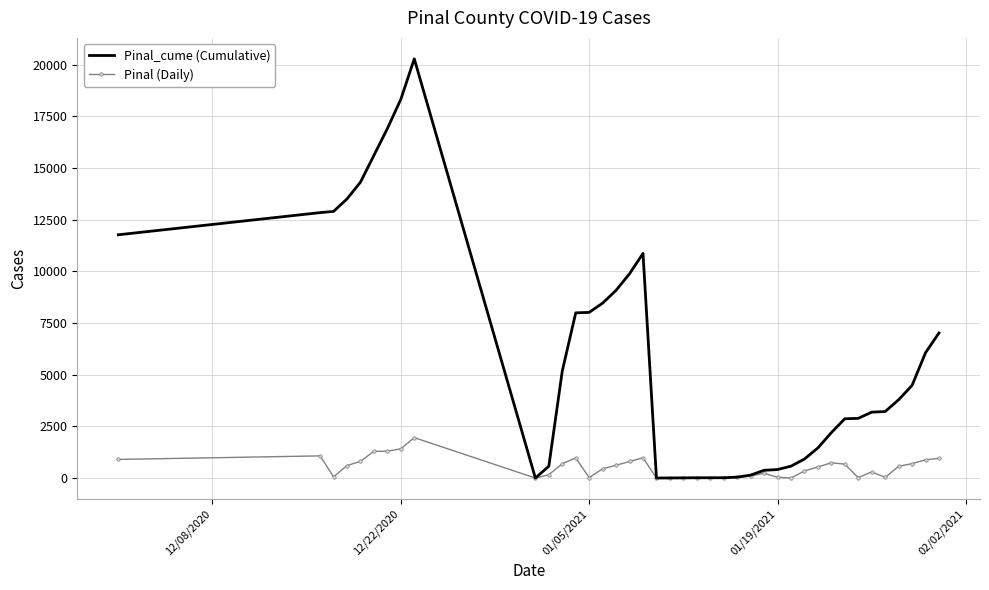

What is the maximum value for Pinal (Daily)?

1957